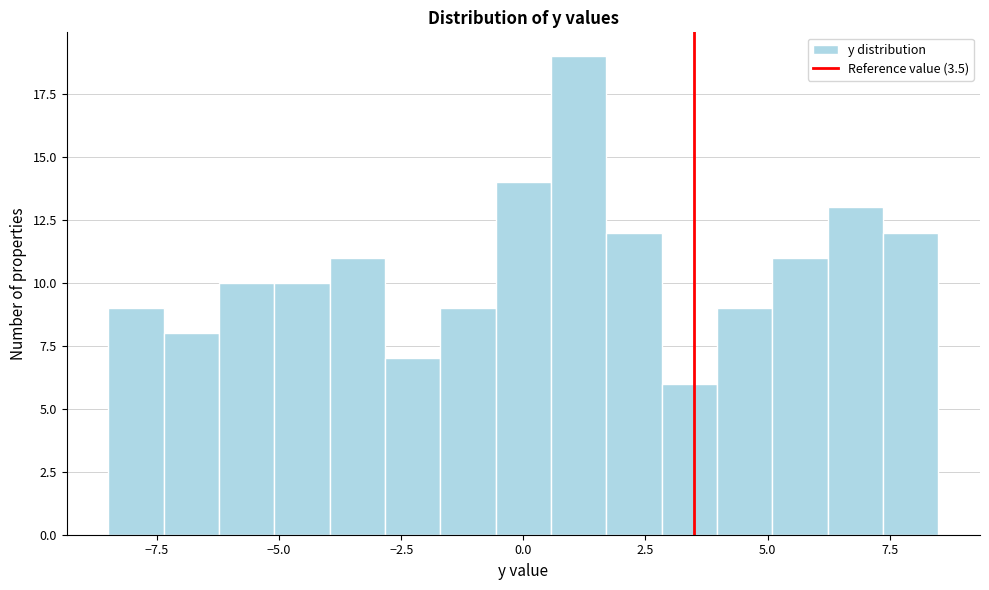

Around what value on the x-axis is the tallest bar? Give the approximate position of its centre, as read against the axis.

1.0